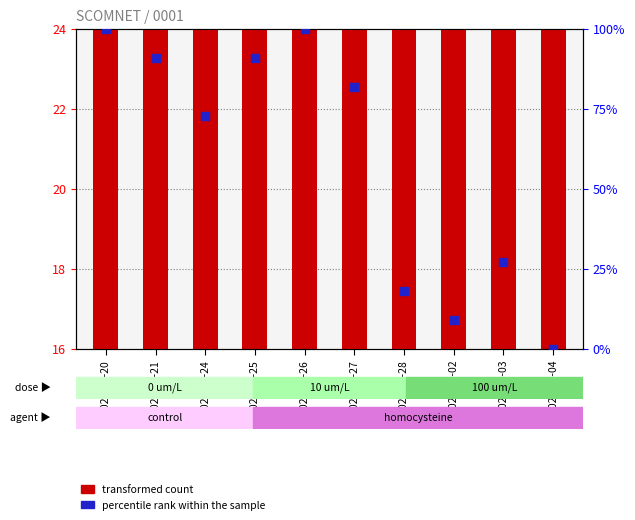

What is the total value across all series at 2020-03-03?

45.0